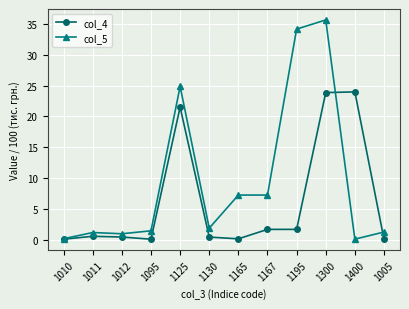

Where is the first local minimum for col_4?

1095